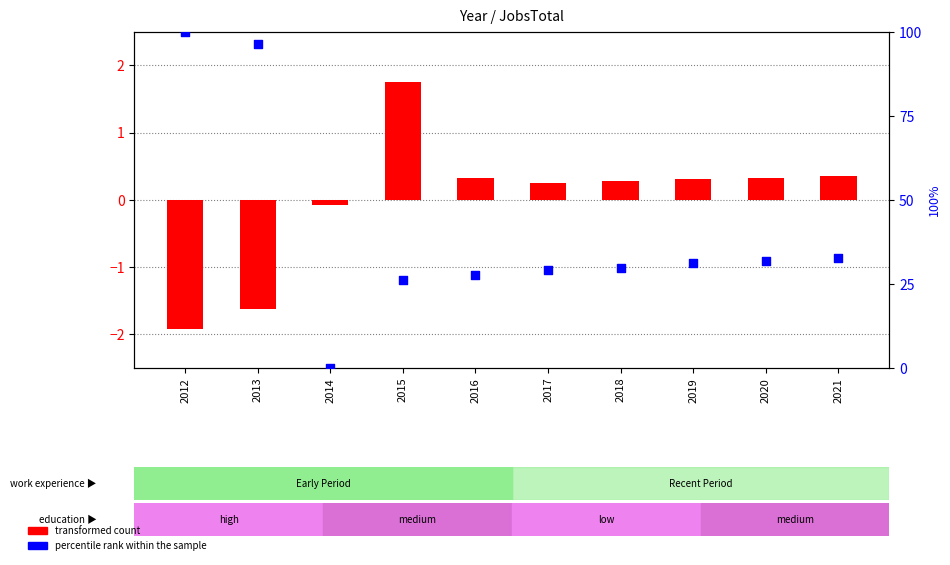

What is the total value across all series at 2018?

30.0